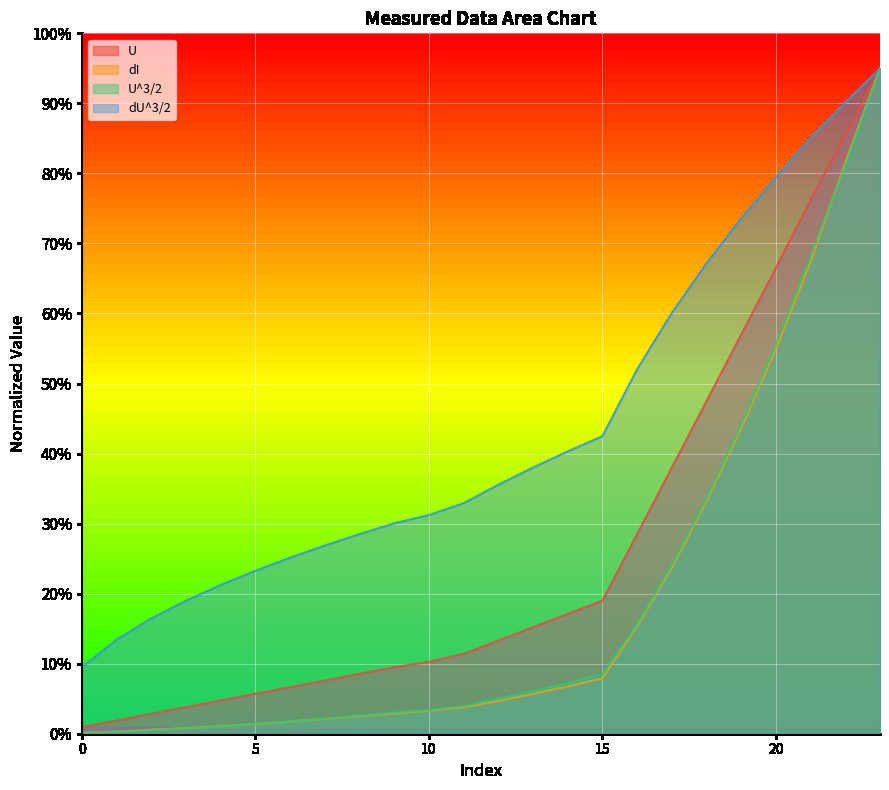

Reading left to right, what are all the values shown in this chart?

U: 1.0	1.9	2.9	3.8	4.8	5.7	6.7	7.6	8.5	9.5	10.3	11.4	13.3	15.2	17.1	19.0	28.5	38.0	47.5	57.0	66.5	76.2	85.5	95.0
dI: 0.1	0.3	0.6	0.8	1.1	1.4	1.7	2.1	2.5	2.9	3.3	3.8	4.7	5.7	6.8	7.9	15.3	23.7	33.2	43.6	54.9	67.4	81.6	95.0
U^3/2: 0.1	0.3	0.5	0.8	1.1	1.4	1.8	2.1	2.6	3.0	3.4	3.9	5.0	6.1	7.3	8.5	15.6	24.0	33.6	44.2	55.6	68.2	81.1	95.0
dU^3/2: 9.5	13.4	16.5	19.0	21.2	23.3	25.1	26.9	28.5	30.0	31.2	32.9	35.5	38.0	40.3	42.5	52.0	60.1	67.2	73.6	79.5	85.1	90.1	95.0